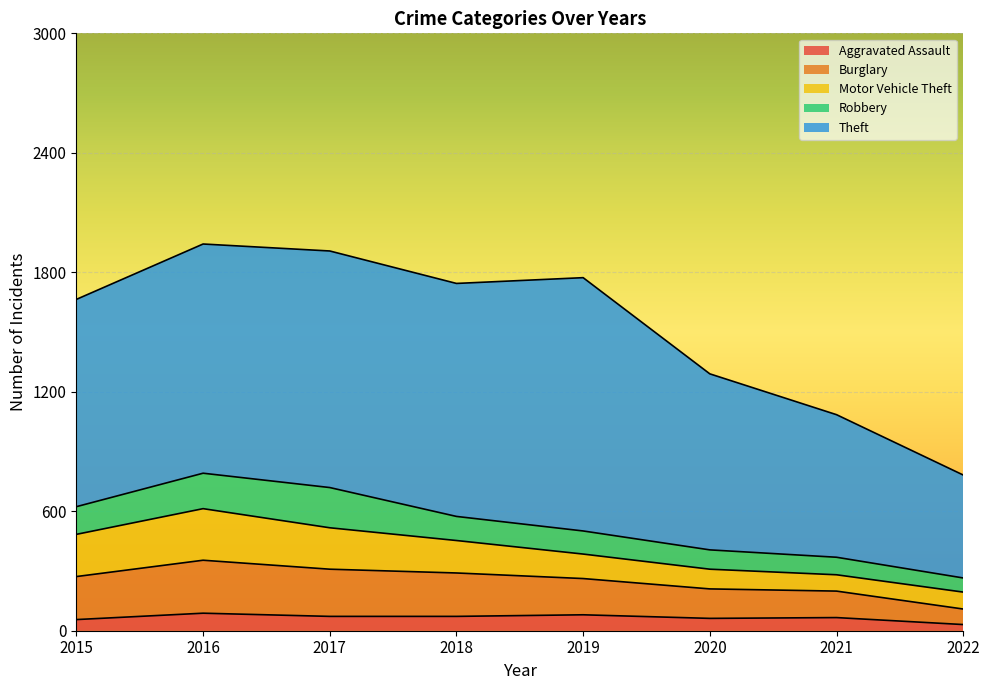

What is the minimum value for Burglary?

78